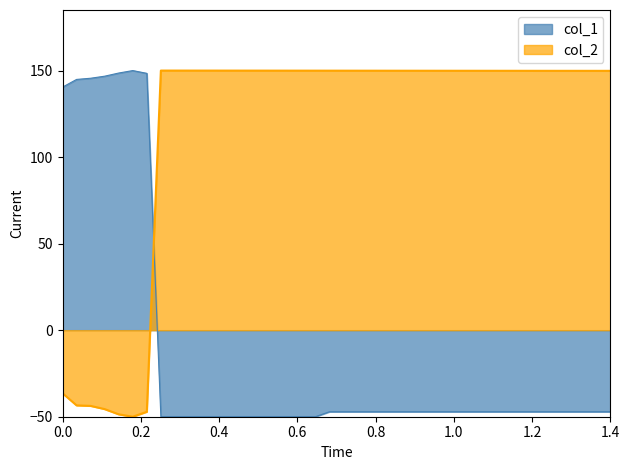

What is the difference between the col_2 values at 29 and 18?

0.1